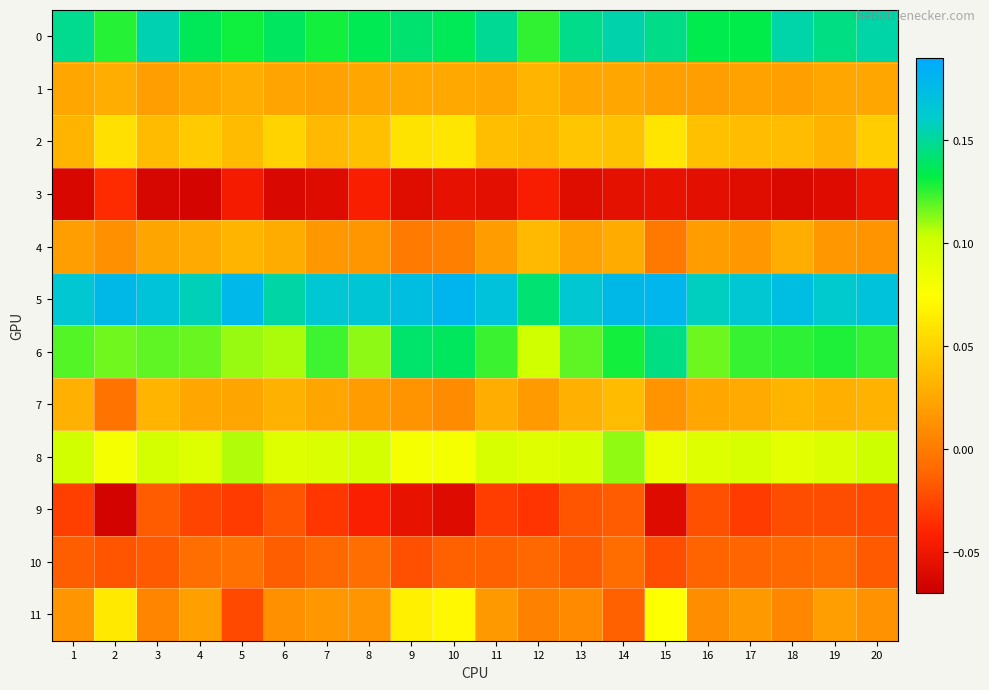

Which series has the widest spread of values?

11